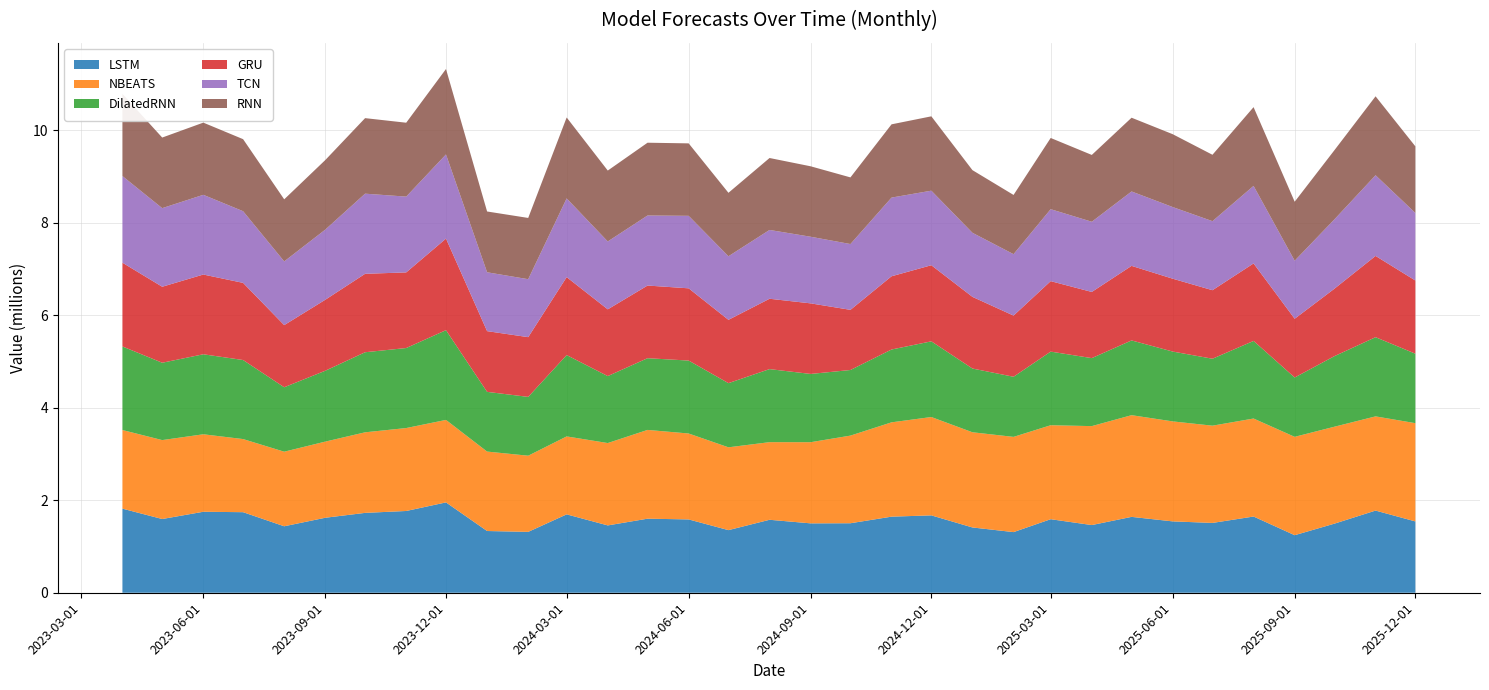

Reading right to left, extract all data points from this chart.

LSTM: 1541623.0	1776170.9	1493702.9	1244080.0	1647621.5	1509170.1	1542671.6	1640038.2	1463011.8	1589464.5	1310749.1	1411154.8	1672495.2	1644789.8	1502476.9	1499920.9	1577175.5	1353481.6	1585134.5	1600866.4	1455385.4	1694258.4	1315713.1	1334436.0	1952975.0	1767444.0	1726443.4	1621155.5	1436826.4	1741362.8	1750548.5	1593644.8	1817919.5
NBEATS: 2123972.0	2036192.6	2095500.4	2126174.5	2118349.2	2102161.8	2161330.5	2198296.5	2138915.2	2031496.9	2058446.8	2057758.8	2125874.8	2038888.2	1894333.1	1754288.2	1677914.5	1790162.0	1857128.0	1918910.6	1780438.8	1684941.9	1646643.1	1717228.2	1783036.4	1792734.6	1741602.2	1646030.0	1612071.4	1580422.1	1674776.4	1706143.2	1699556.5
DilatedRNN: 1501690.0	1711595.4	1525474.4	1282242.5	1677341.0	1447024.9	1509804.6	1615745.8	1469664.6	1591628.8	1299588.4	1377765.8	1635929.8	1574063.2	1418117.9	1475432.9	1578975.6	1386772.0	1576523.5	1550058.0	1447356.5	1758279.6	1271211.5	1290630.6	1939735.4	1729585.6	1730523.9	1531998.2	1392902.6	1708765.0	1729261.0	1671811.9	1806343.4
GRU: 1582011.6	1756844.9	1458031.1	1270009.6	1675115.9	1481366.8	1574691.0	1611730.2	1430566.0	1523041.4	1322096.1	1549221.8	1645375.2	1583103.2	1300224.6	1525527.5	1520833.2	1368784.4	1561645.9	1570619.0	1442944.0	1685113.0	1291359.8	1312642.9	1979464.0	1634705.0	1695649.8	1534460.5	1343121.9	1667612.9	1723972.2	1642856.6	1810532.6
TCN: 1459951.5	1744002.8	1499164.6	1254630.6	1676266.2	1492102.8	1548703.8	1608320.4	1517424.5	1555415.1	1327462.2	1384855.9	1611432.8	1700761.0	1422304.5	1440073.6	1487363.4	1374171.8	1566990.1	1514104.1	1467052.4	1701590.1	1252588.0	1272403.9	1819399.8	1638269.4	1732192.2	1516351.6	1377264.0	1549190.1	1722995.8	1698813.8	1872948.9
RNN: 1440243.8	1706004.1	1495205.8	1275352.9	1702122.5	1435283.5	1575094.5	1594073.1	1444070.5	1539310.0	1280517.2	1354094.0	1607070.0	1583598.5	1440577.5	1522809.0	1555046.4	1371630.5	1566209.5	1573275.1	1532692.4	1749125.1	1324070.4	1314055.2	1846375.2	1597364.4	1632644.5	1503820.9	1341667.5	1557225.0	1560452.2	1526072.8	1776310.8